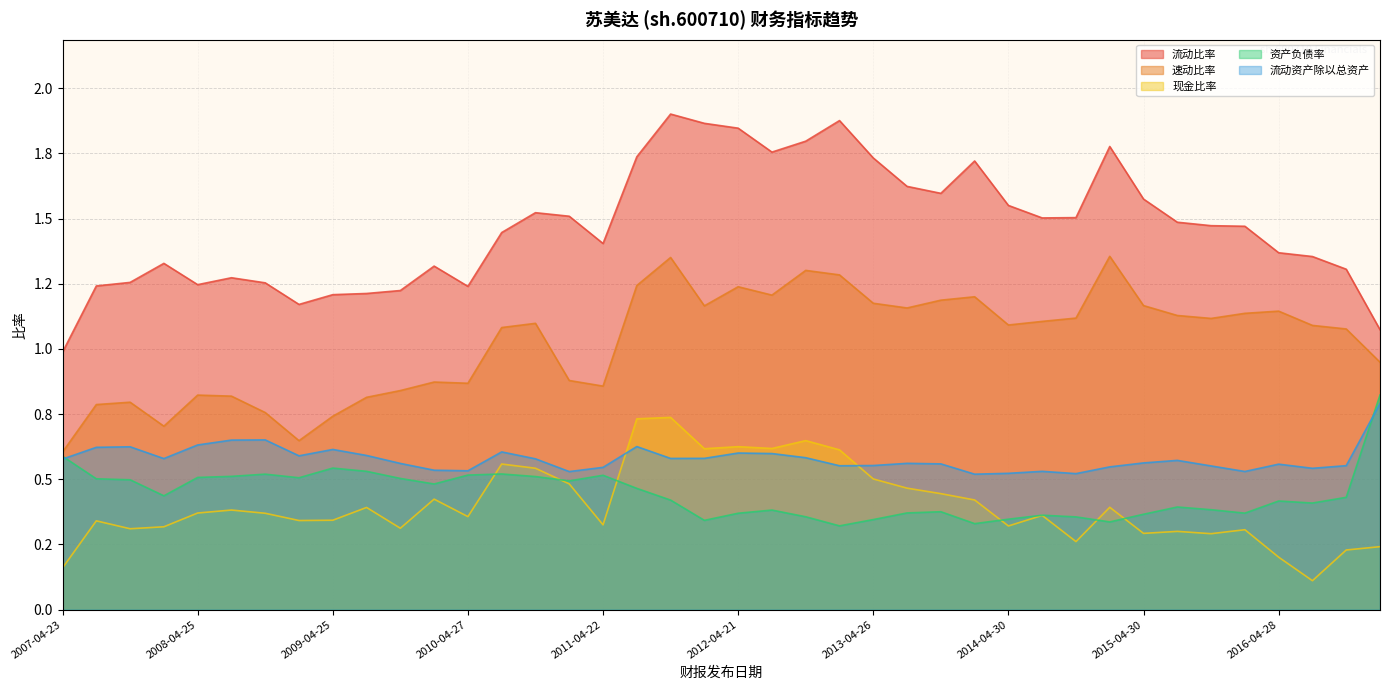

True or false: 流动比率 has more than 1 points higher than both neighbors.

True